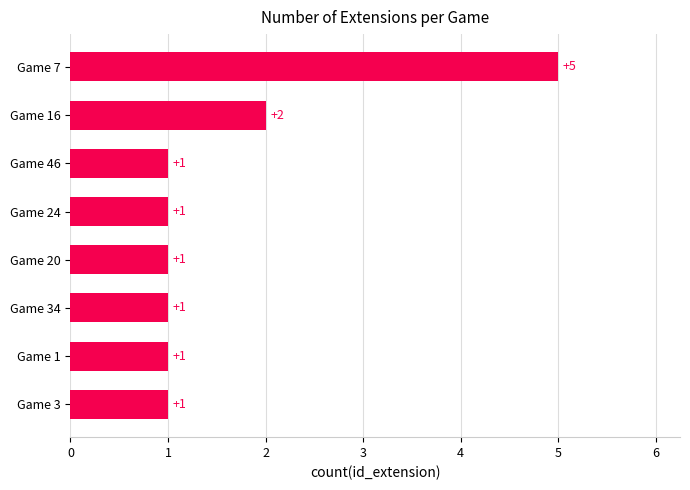

Reading bottom to top, transcribe all the data shown in this chart.

1	1	1	1	1	1	2	5